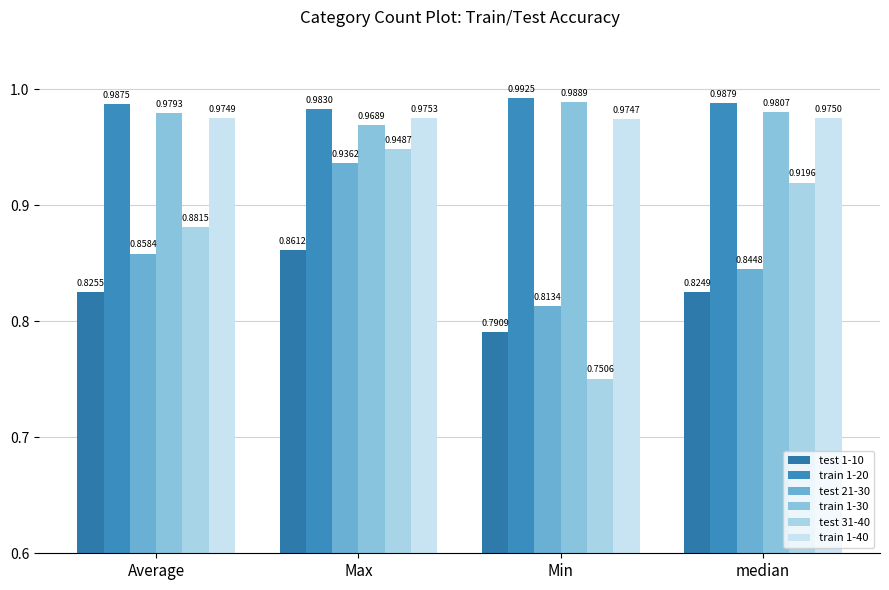

At how many categories does at least one series exceed 0?

4